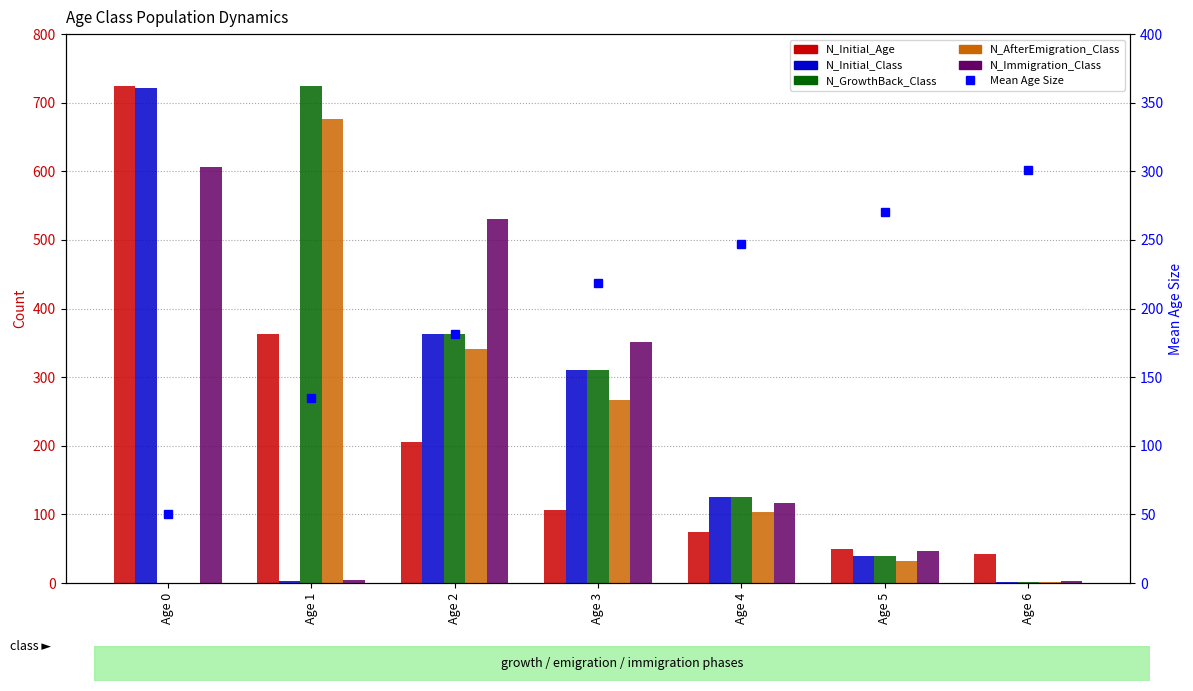

True or false: N_Initial_Age has a value of 50.0 at Age 5.

True